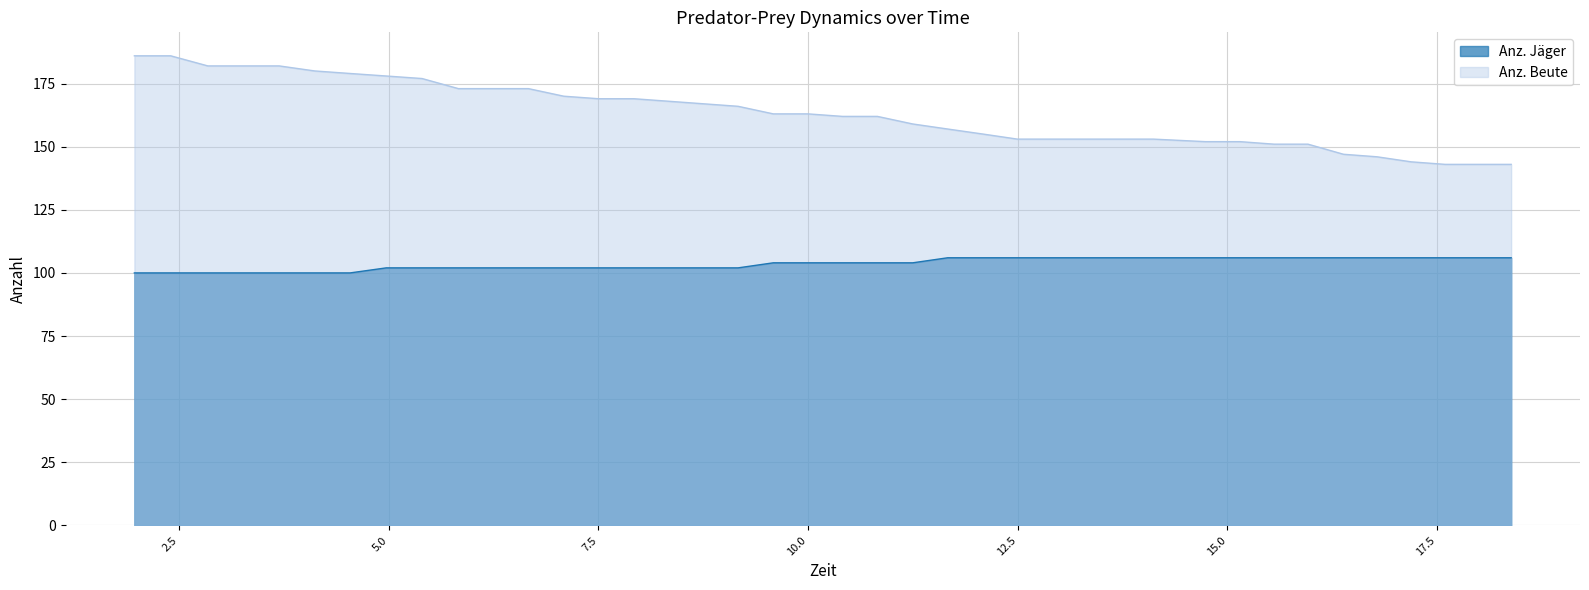

Rank the series by their average value, from highest to lowest.

Anz. Beute, Anz. Jäger